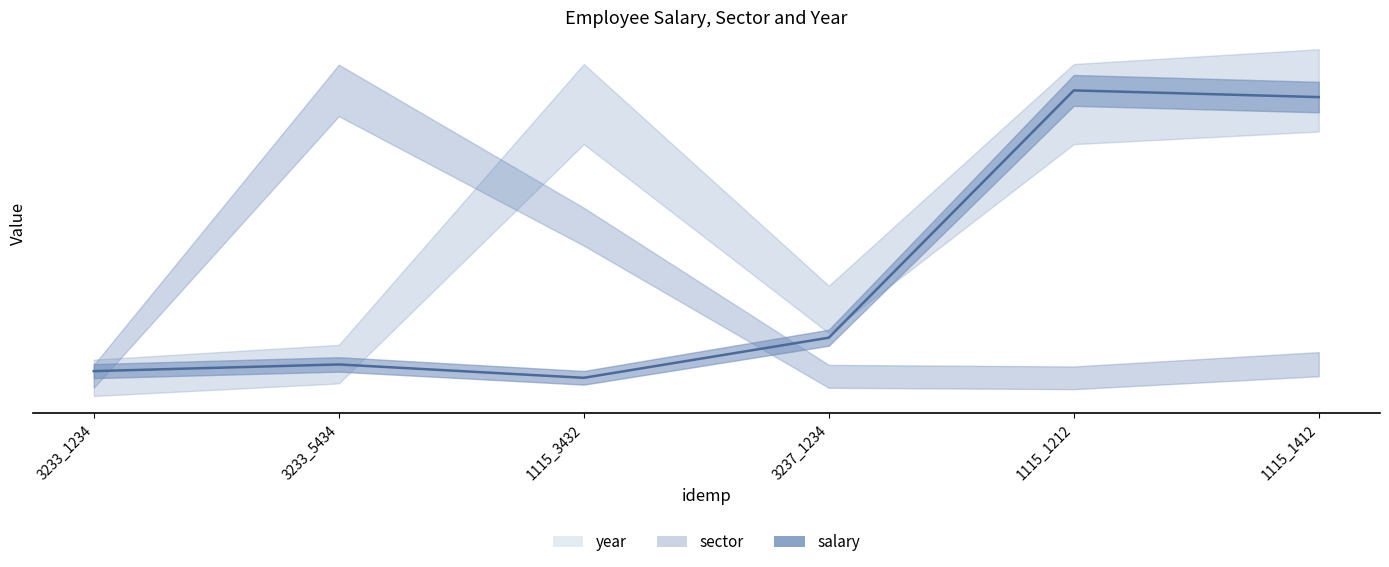

What is the value of the salary point at the 5th from the left?

77000